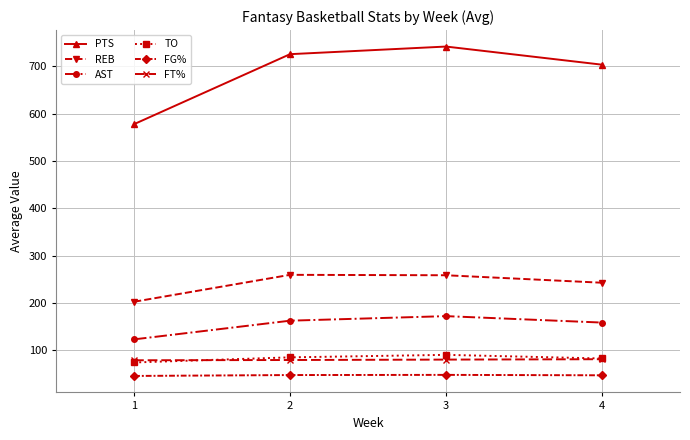

The TO series shows 82.7 at 4. True or false?

True